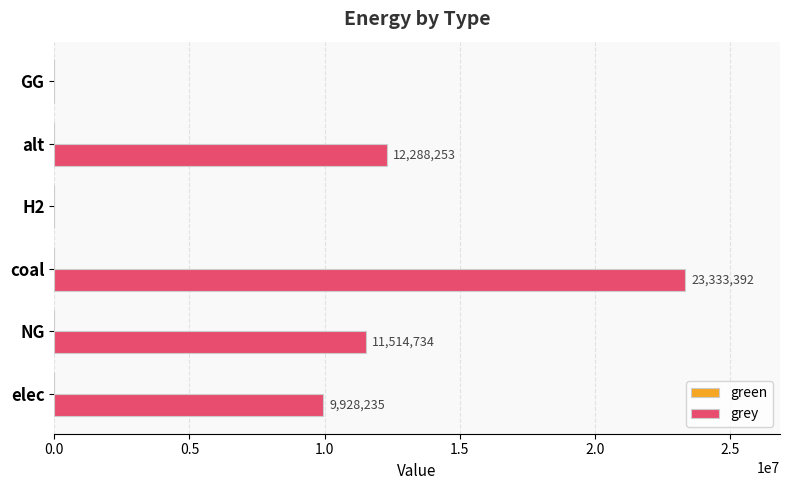

The chart shows a value of 0.0 at GG. True or false?

True